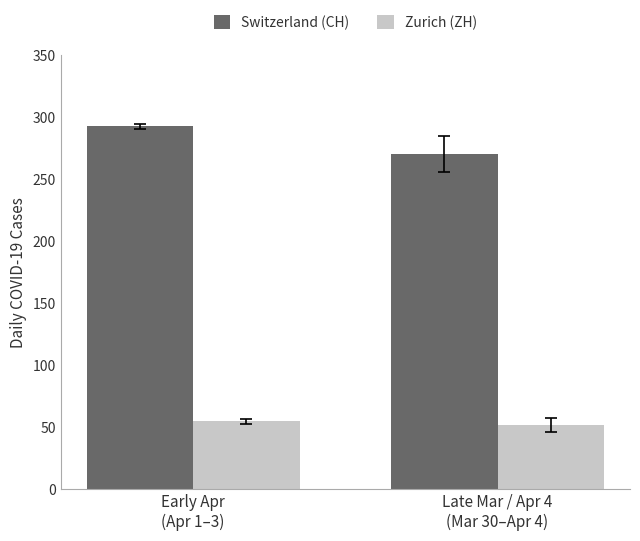

Is it true that Switzerland (CH) equals 419.2 at Late Mar / Apr 4
(Mar 30–Apr 4)?

False